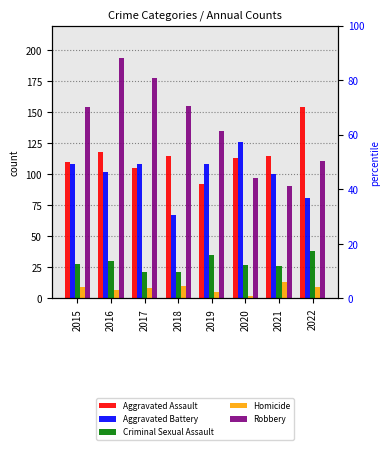

What is the difference between the second highest and second lowest values in the Robbery series?

81